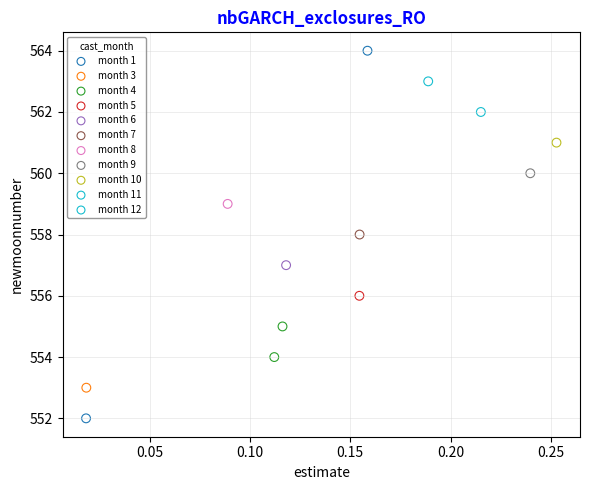

Which series reaches the maximum Y coordinate?

month 1